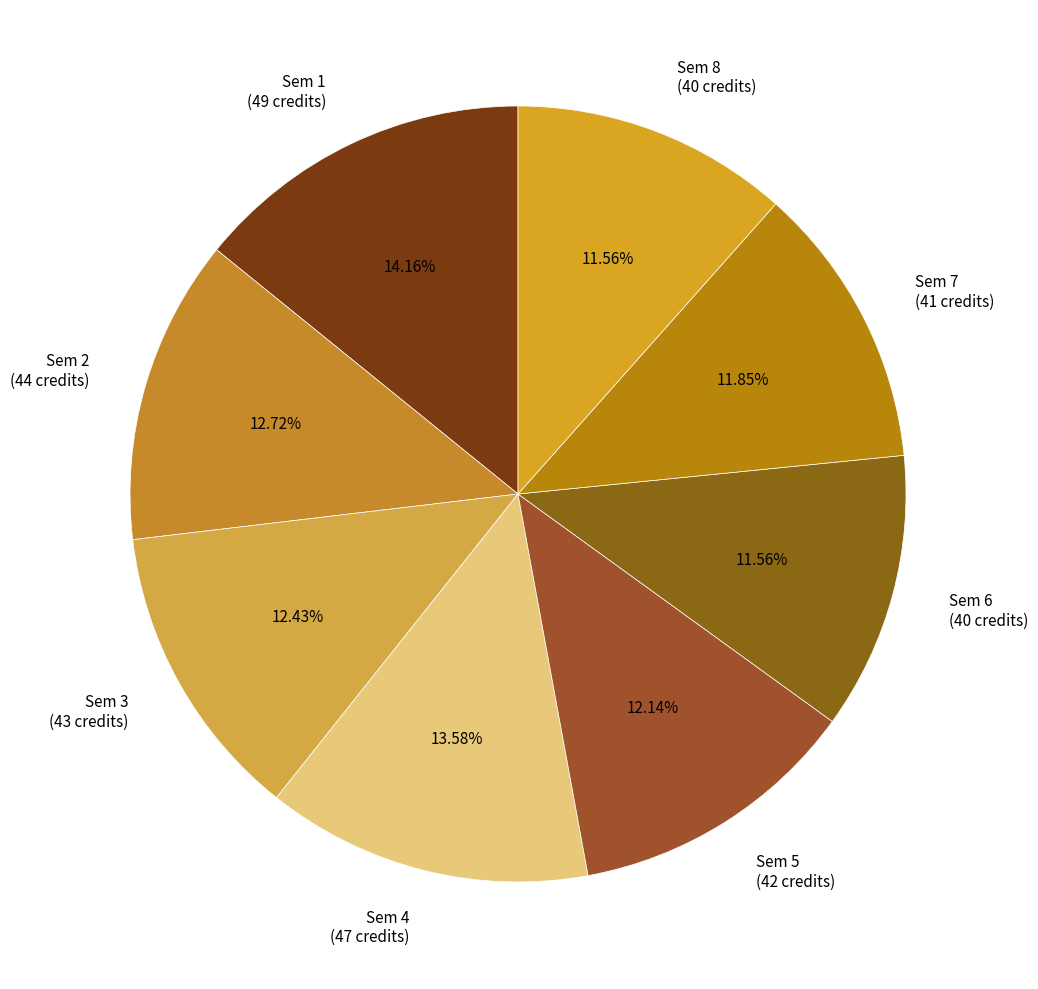

Does Sem 3 (43 credits) represent more than half of the total?

No